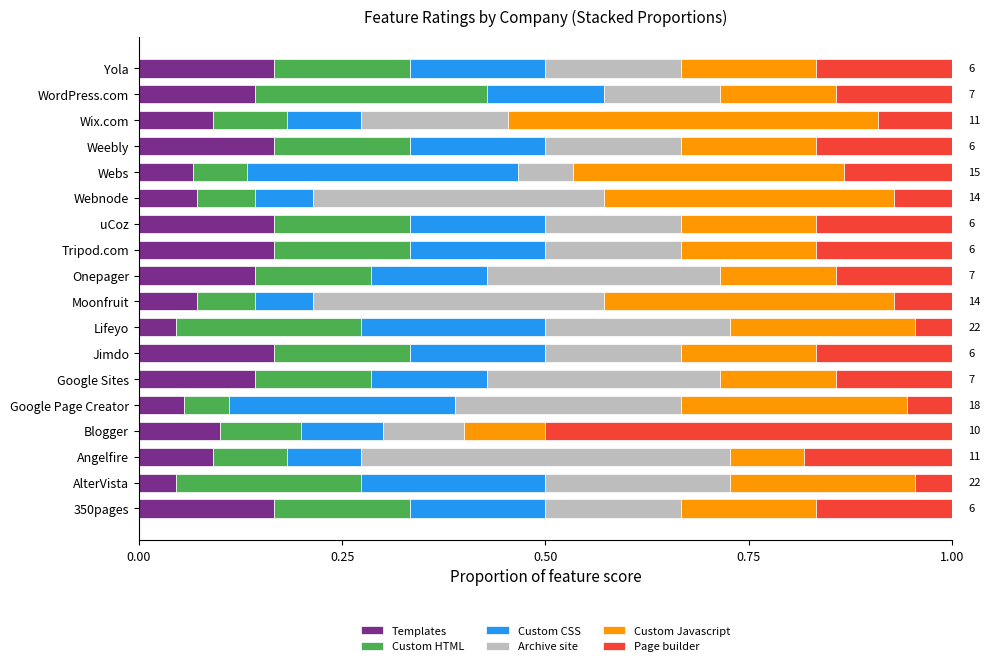

The Templates series shows 0.0 at Blogger. True or false?

False